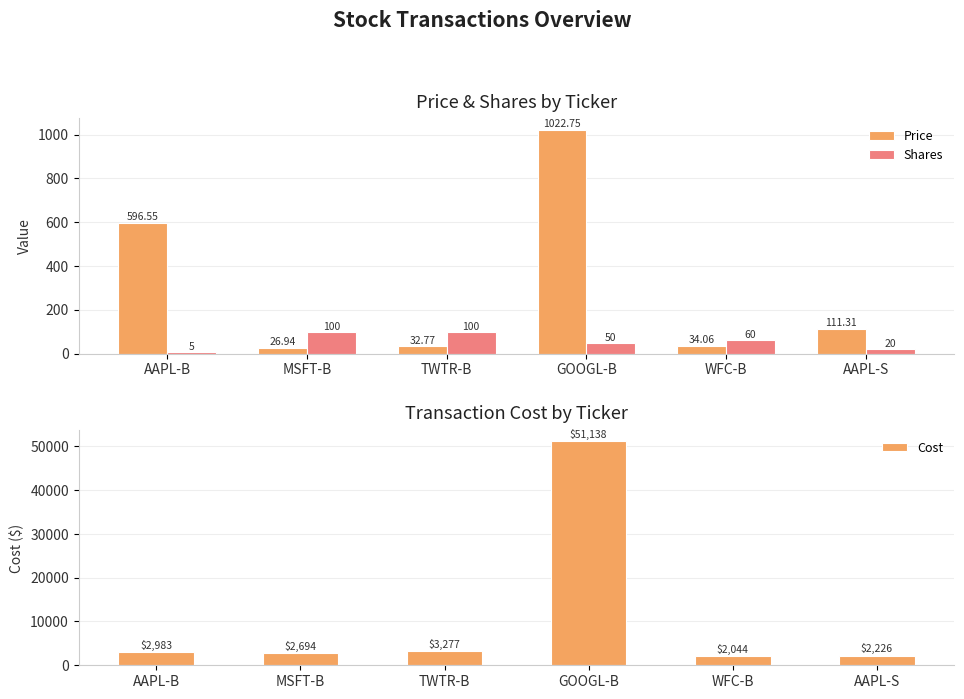

At which label is Shares closest to 52?

GOOGL-B